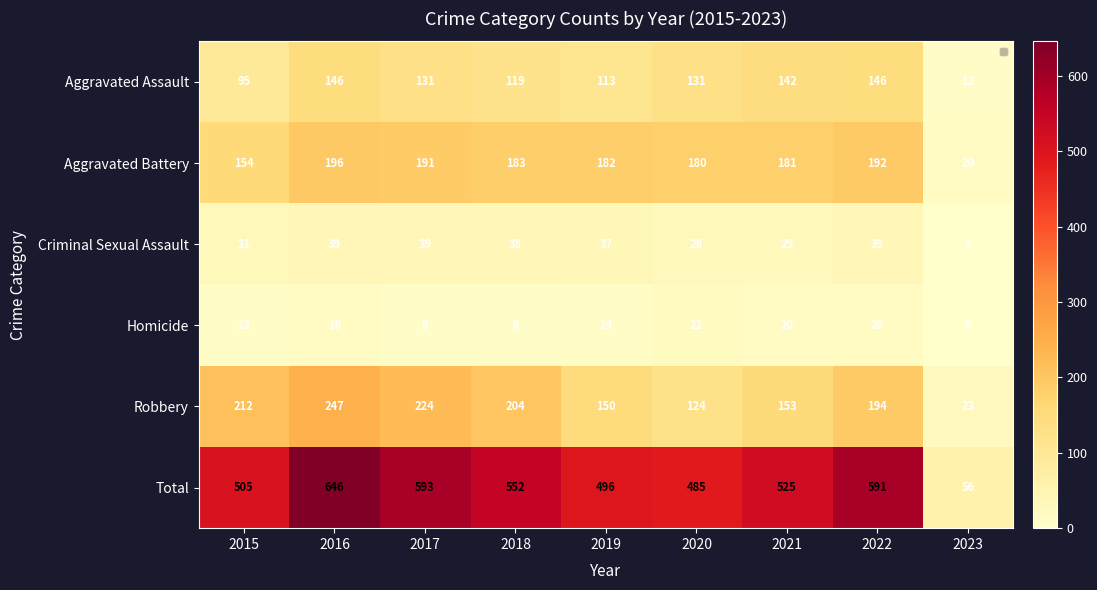

Where does the Aggravated Battery series first go above 182?

2016